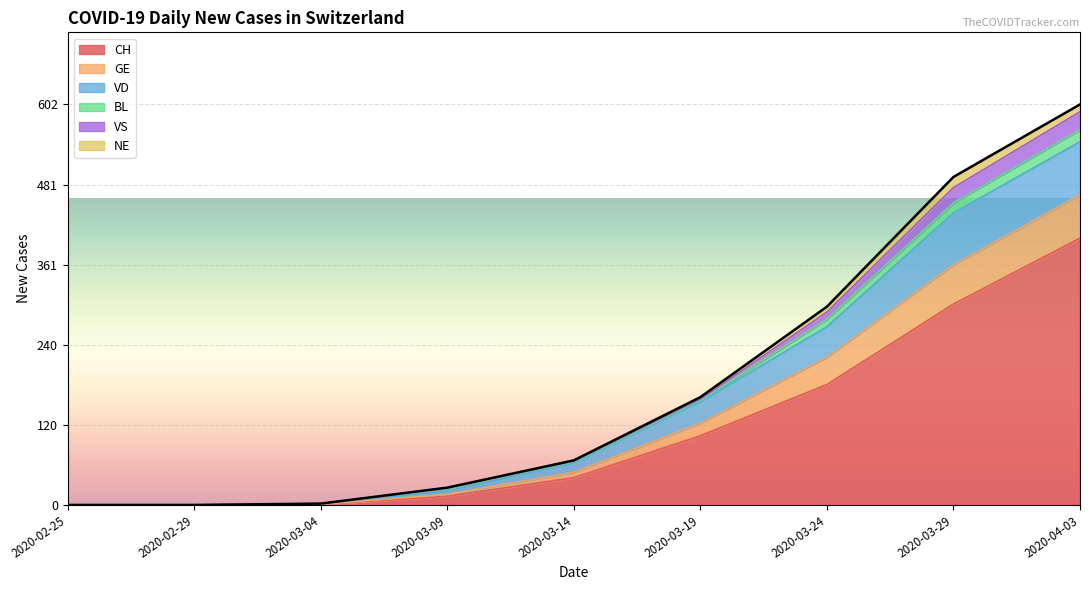

Is it true that GE equals 1 at 2020-03-04?

False